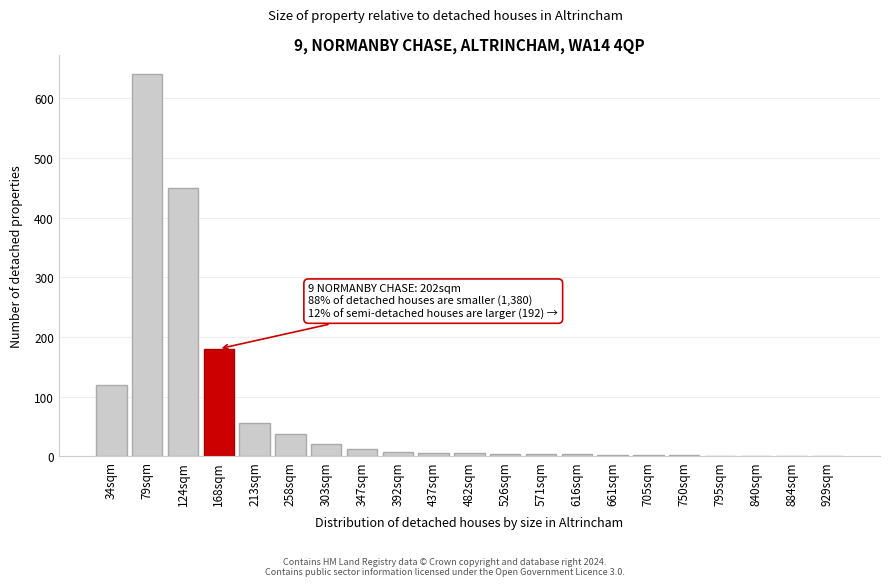

What is the change in value from 124sqm to 258sqm?

-412